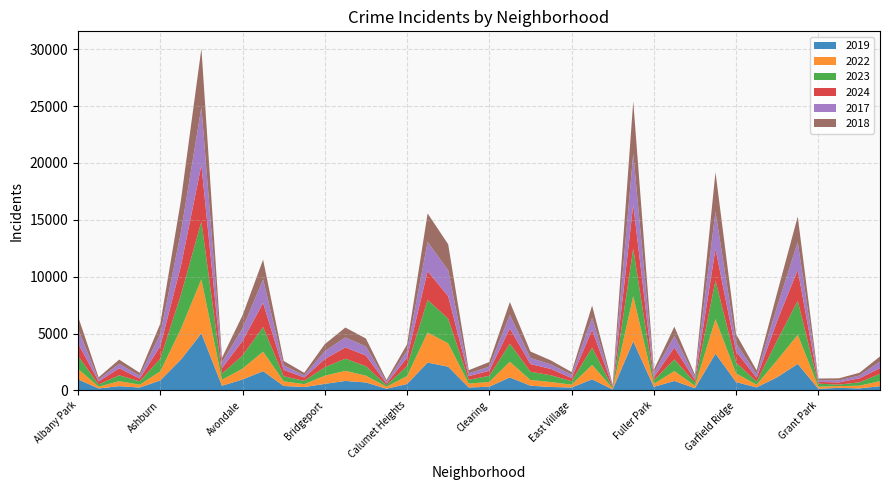

Reading left to right, list all the values displayed in this chart.

2019: Albany Park=968	Andersonville=166	Archer Heights=368	Armour Square=249	Ashburn=872	Auburn Gresham=2700	Austin=5008	Avalon Park=405	Avondale=957	Belmont Cragin=1687	Beverly=385	Boystown=287	Bridgeport=568	Brighton Park=828	Bucktown=694	Burnside=142	Calumet Heights=561	Chatham=2441	Chicago Lawn=2079	Chinatown=253	Clearing=322	Douglas=1140	Dunning=406	East Side=298	East Village=248	Edgewater=972	Edison Park=77	Englewood=4310	Fuller Park=308	Gage Park=825	Galewood=189	Garfield Park=3227	Garfield Ridge=728	Gold Coast=261	Grand Boulevard=1153	Grand Crossing=2328	Grant Park=138	Greektown=220	Hegewisch=171	Hermosa=365
2022: Albany Park=926	Andersonville=157	Archer Heights=440	Armour Square=251	Ashburn=797	Auburn Gresham=2698	Austin=4763	Avalon Park=522	Avondale=953	Belmont Cragin=1719	Beverly=414	Boystown=258	Bridgeport=722	Brighton Park=888	Bucktown=599	Burnside=175	Calumet Heights=698	Chatham=2650	Chicago Lawn=2056	Chinatown=338	Clearing=422	Douglas=1379	Dunning=504	East Side=434	East Village=250	Edgewater=1270	Edison Park=99	Englewood=3980	Fuller Park=263	Gage Park=870	Galewood=210	Garfield Park=3035	Garfield Ridge=766	Gold Coast=236	Grand Boulevard=1504	Grand Crossing=2567	Grant Park=192	Greektown=154	Hegewisch=240	Hermosa=443
2023: Albany Park=1138	Andersonville=201	Archer Heights=515	Armour Square=291	Ashburn=1106	Auburn Gresham=2988	Austin=5064	Avalon Park=542	Avondale=1152	Belmont Cragin=2165	Beverly=442	Boystown=288	Bridgeport=739	Brighton Park=1074	Bucktown=829	Burnside=146	Calumet Heights=860	Chatham=2862	Chicago Lawn=2174	Chinatown=335	Clearing=537	Douglas=1588	Dunning=730	East Side=592	East Village=305	Edgewater=1513	Edison Park=71	Englewood=4174	Fuller Park=313	Gage Park=1029	Galewood=285	Garfield Park=3398	Garfield Ridge=949	Gold Coast=268	Grand Boulevard=1734	Grand Crossing=2971	Grant Park=261	Greektown=129	Hegewisch=297	Hermosa=645
2024: Albany Park=1104	Andersonville=263	Archer Heights=617	Armour Square=251	Ashburn=1111	Auburn Gresham=2525	Austin=4978	Avalon Park=484	Avondale=1286	Belmont Cragin=2119	Beverly=559	Boystown=296	Bridgeport=720	Brighton Park=987	Bucktown=939	Burnside=140	Calumet Heights=751	Chatham=2527	Chicago Lawn=1974	Chinatown=321	Clearing=441	Douglas=1330	Dunning=675	East Side=555	East Village=281	Edgewater=1556	Edison Park=97	Englewood=3877	Fuller Park=269	Gage Park=1039	Galewood=232	Garfield Park=2788	Garfield Ridge=973	Gold Coast=337	Grand Boulevard=1712	Grand Crossing=2715	Grant Park=151	Greektown=194	Hegewisch=352	Hermosa=495
2017: Albany Park=1252	Andersonville=171	Archer Heights=391	Armour Square=250	Ashburn=1053	Auburn Gresham=2973	Austin=5096	Avalon Park=508	Avondale=1107	Belmont Cragin=2066	Beverly=403	Boystown=188	Bridgeport=697	Brighton Park=879	Bucktown=795	Burnside=145	Calumet Heights=620	Chatham=2566	Chicago Lawn=2288	Chinatown=253	Clearing=360	Douglas=1201	Dunning=531	East Side=397	East Village=296	Edgewater=1082	Edison Park=87	Englewood=4471	Fuller Park=365	Gage Park=1019	Galewood=265	Garfield Park=3257	Garfield Ridge=743	Gold Coast=311	Grand Boulevard=1281	Grand Crossing=2456	Grant Park=154	Greektown=176	Hegewisch=246	Hermosa=589
2018: Albany Park=1117	Andersonville=184	Archer Heights=374	Armour Square=248	Ashburn=924	Auburn Gresham=2787	Austin=5163	Avalon Park=401	Avondale=1142	Belmont Cragin=1738	Beverly=386	Boystown=224	Bridgeport=616	Brighton Park=870	Bucktown=704	Burnside=160	Calumet Heights=554	Chatham=2513	Chicago Lawn=2280	Chinatown=273	Clearing=409	Douglas=1131	Dunning=571	East Side=354	East Village=230	Edgewater=1063	Edison Park=75	Englewood=4609	Fuller Park=289	Gage Park=817	Galewood=202	Garfield Park=3486	Garfield Ridge=789	Gold Coast=342	Grand Boulevard=1205	Grand Crossing=2249	Grant Park=141	Greektown=185	Hegewisch=240	Hermosa=444